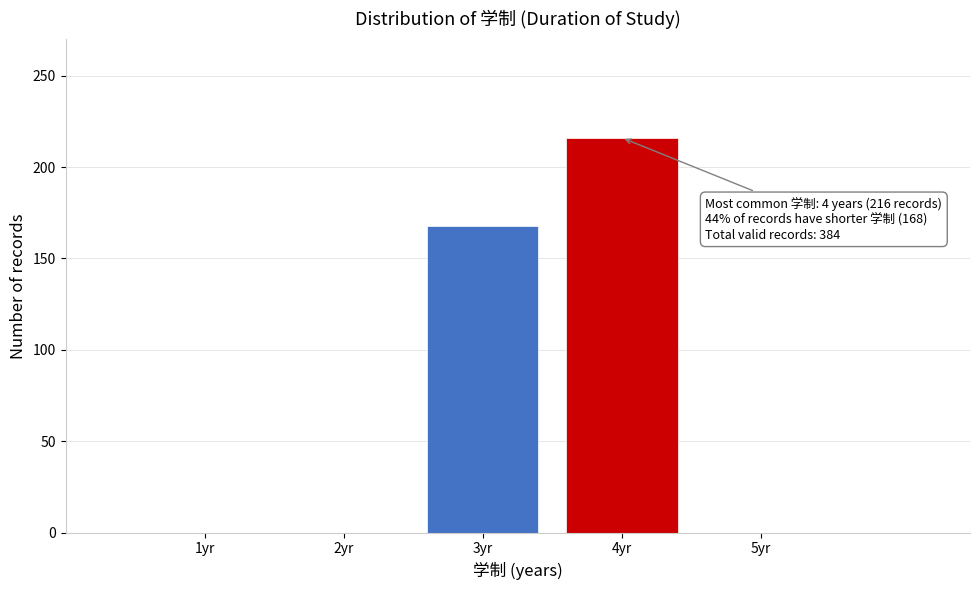

Which range on the x-axis has the tallest bar?

3.5 to 4.5